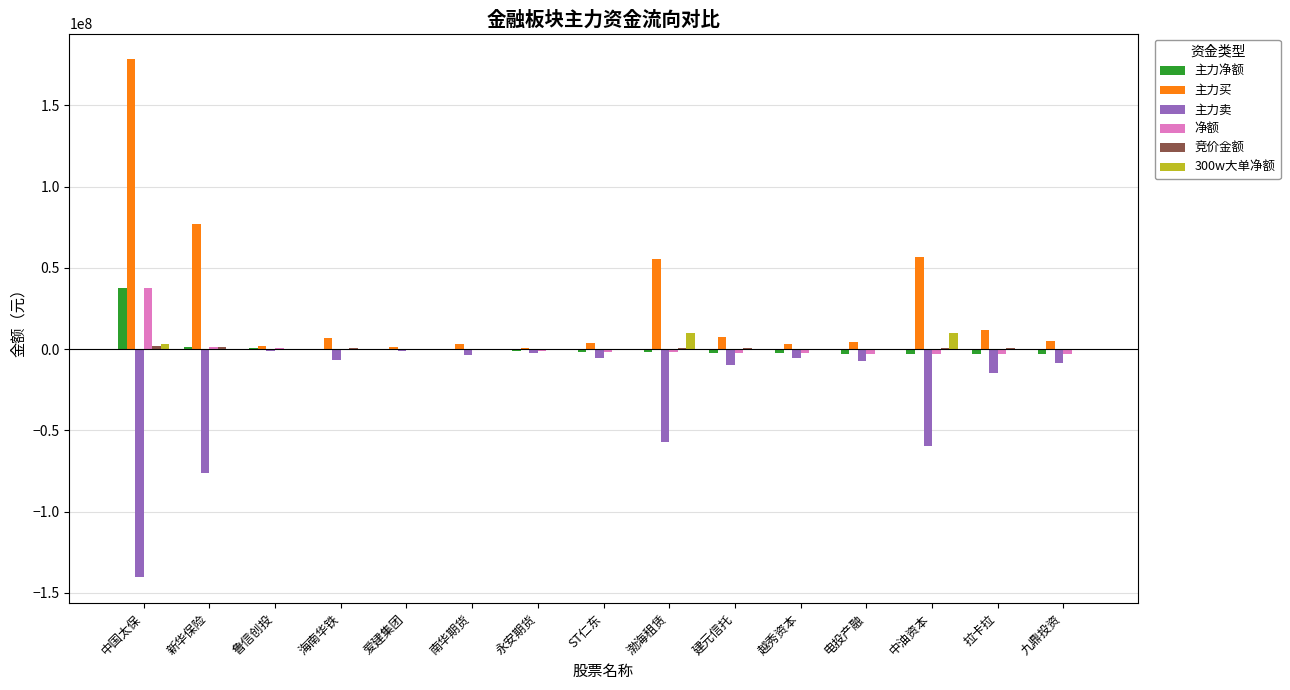

Which series has the largest total across all categories?

主力买